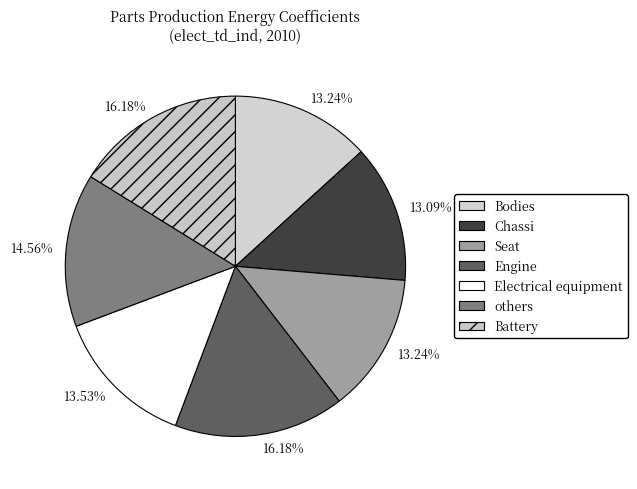

To the nearest percent, what is the combined percentage of Electrical equipment and Engine?

30%